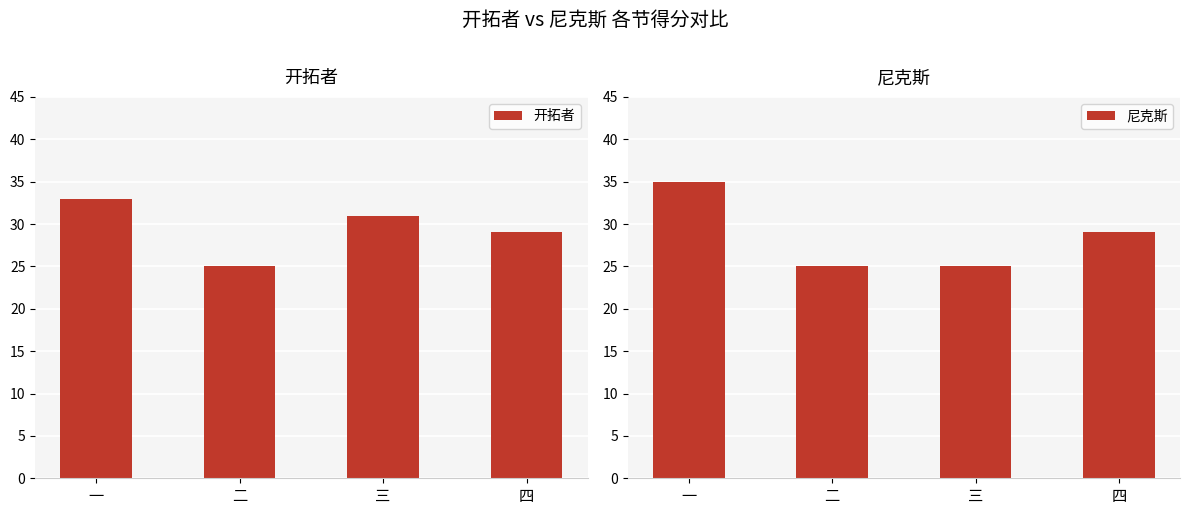

Count the 尼克斯 values in the range 25 to 35.

4